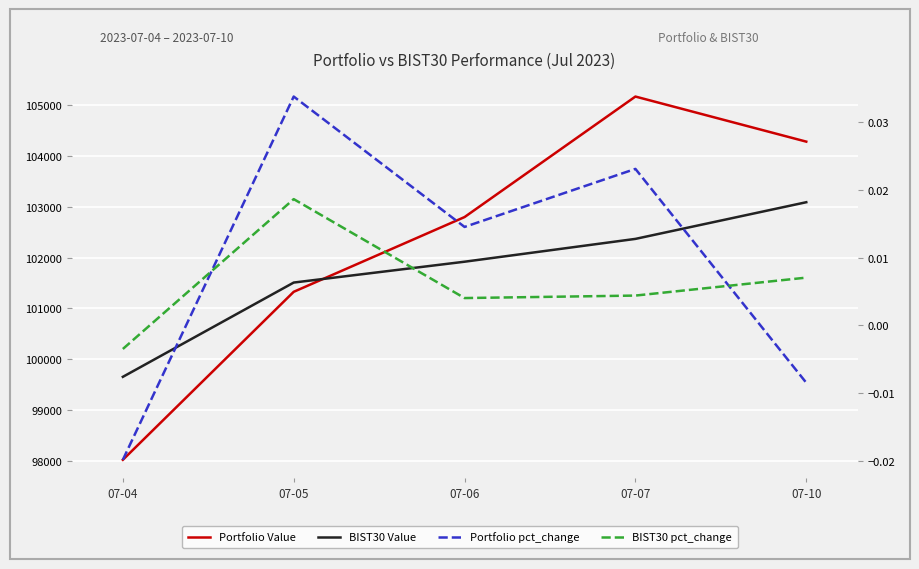

True or false: BIST30 Value has a value of 102367.2 at 07-07.

True